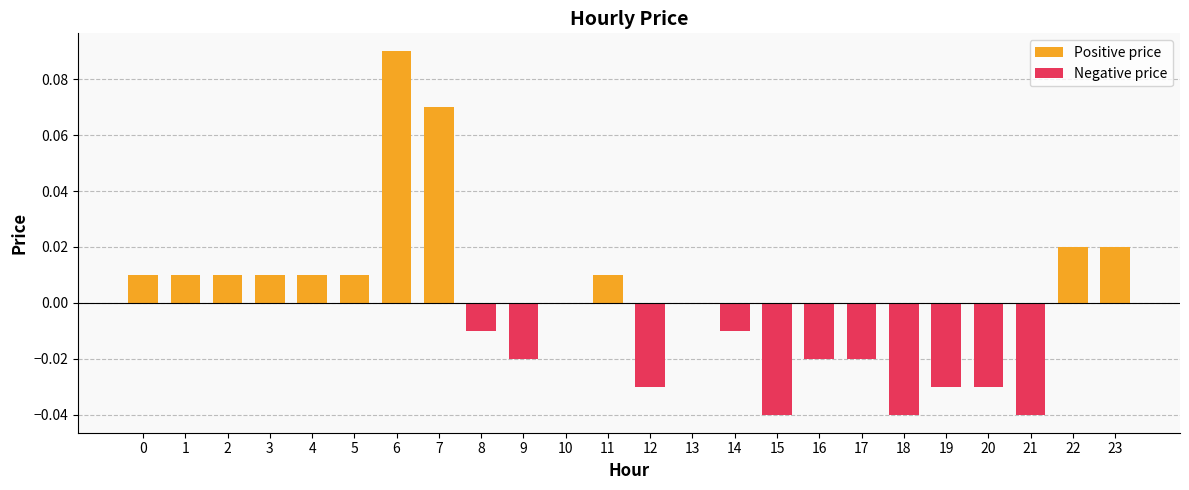

At which category does the chart reach its minimum across all series?

15